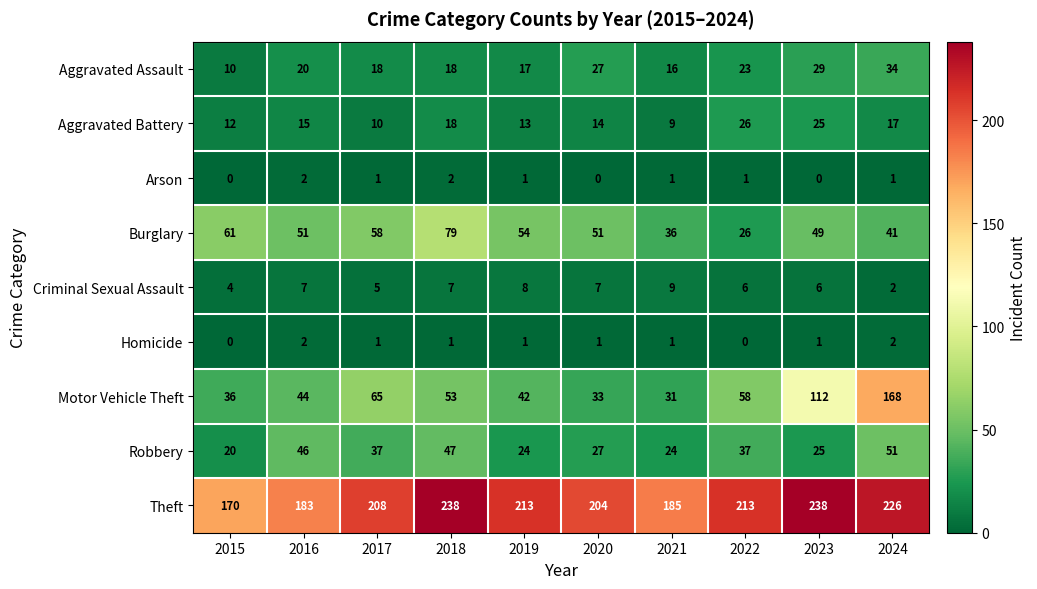

What is the maximum value for Aggravated Assault?

34